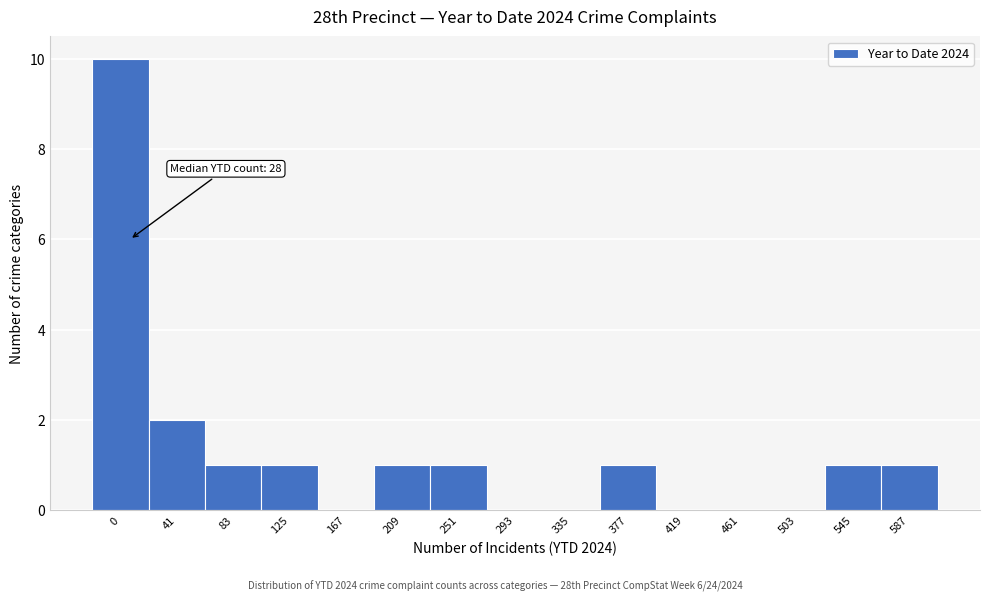

Reading right to left, extract all data points from this chart.

587=1	545=1	503=0	461=0	419=0	377=1	335=0	293=0	251=1	209=1	167=0	125=1	83=1	41=2	0=10